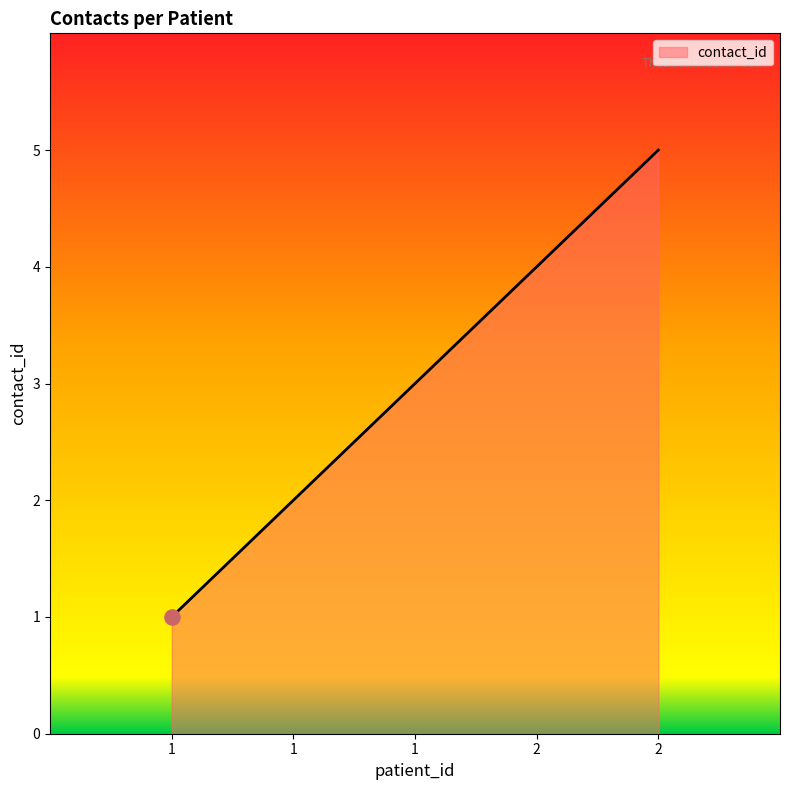

Approximately how many times larger is the value at 1 compared to 1?

0.3